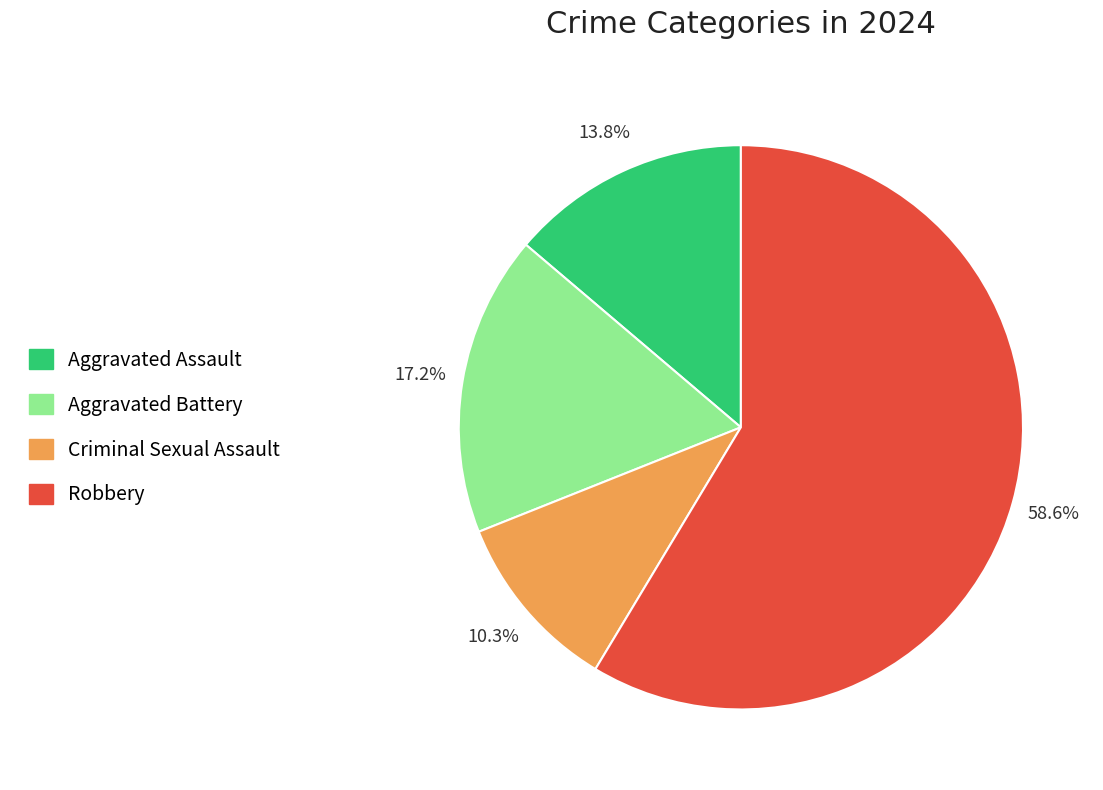

What is the ratio of the value at Robbery to the value at Criminal Sexual Assault?

5.7